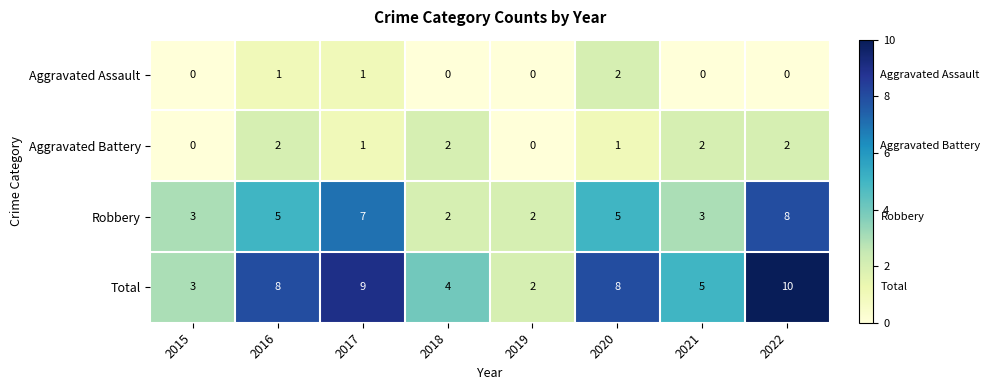

What is the spread (max minus min) of values at 2018?

4